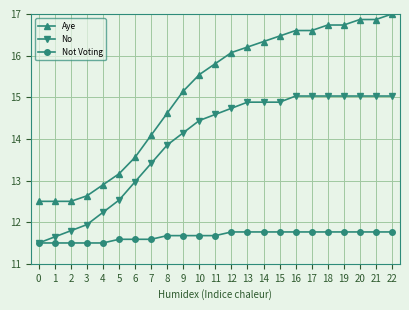

At how many categories does at least one series exceed 16?

11